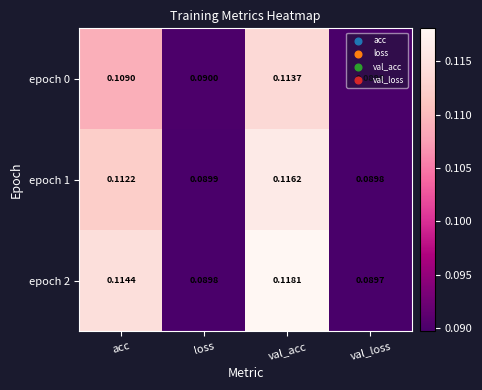

At how many categories does at least one series exceed 0?

4